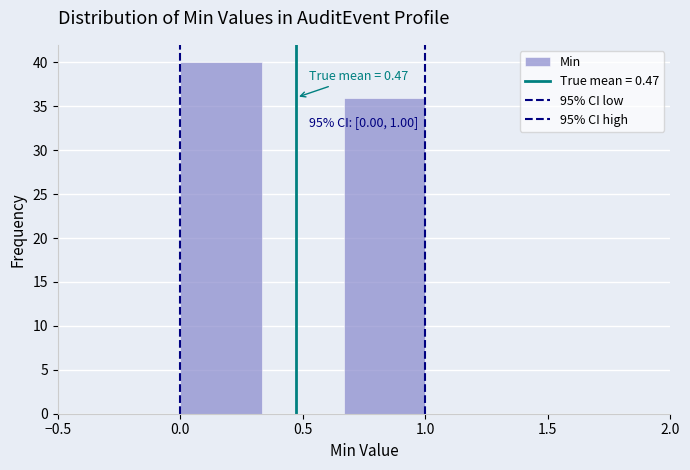

Over which range of the x-axis is the bar tallest?

0.00 to 0.35